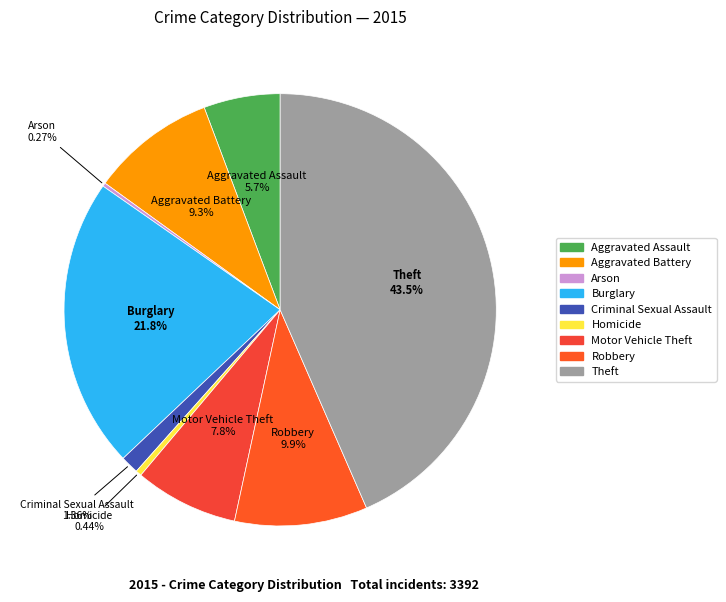

Does Burglary account for over 50% of the chart?

No